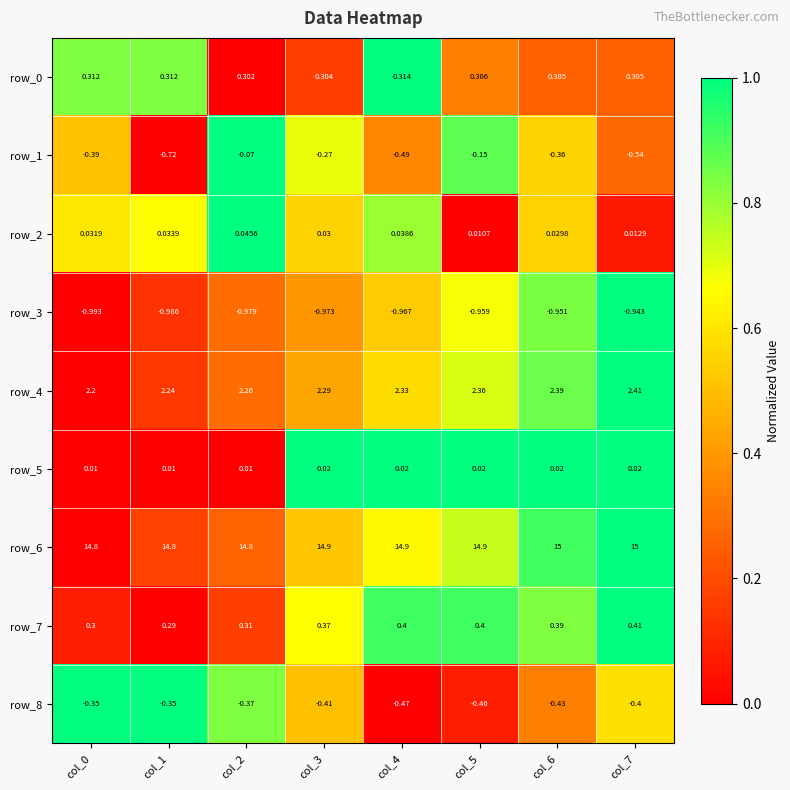

What is the total value across all series at col_3?

16.3